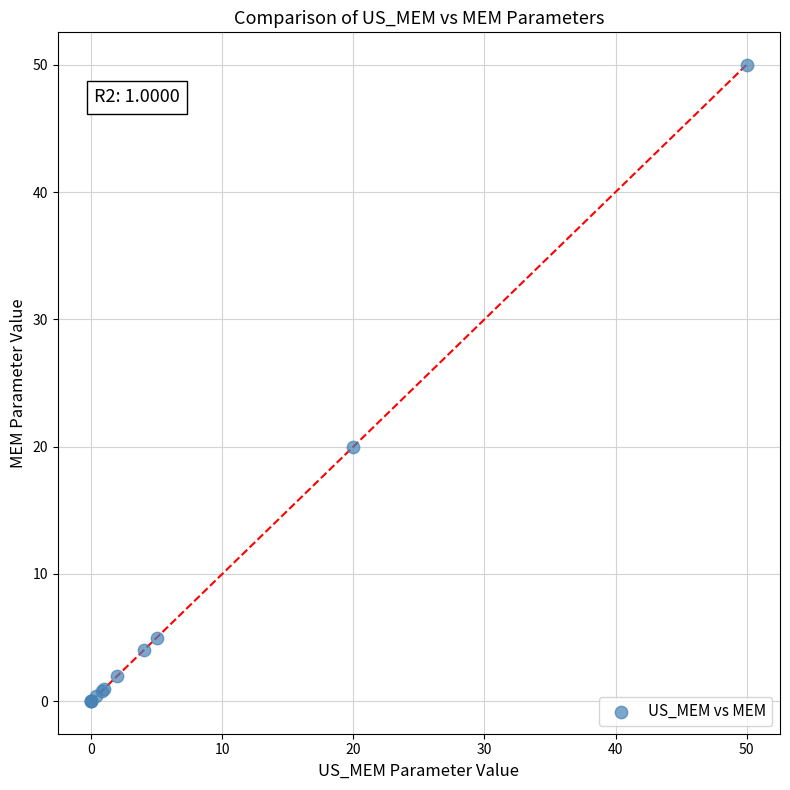

What Y value in the scatter plot is closest to 25?

20.0